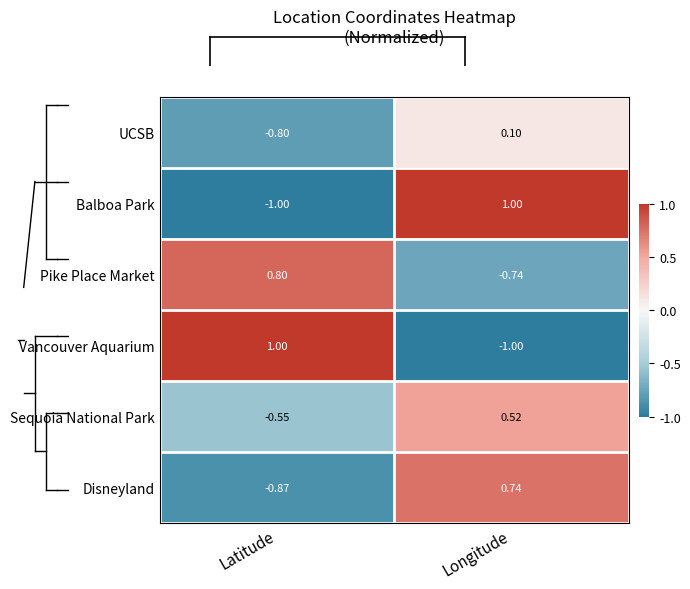

At which label does UCSB reach its peak?

Longitude